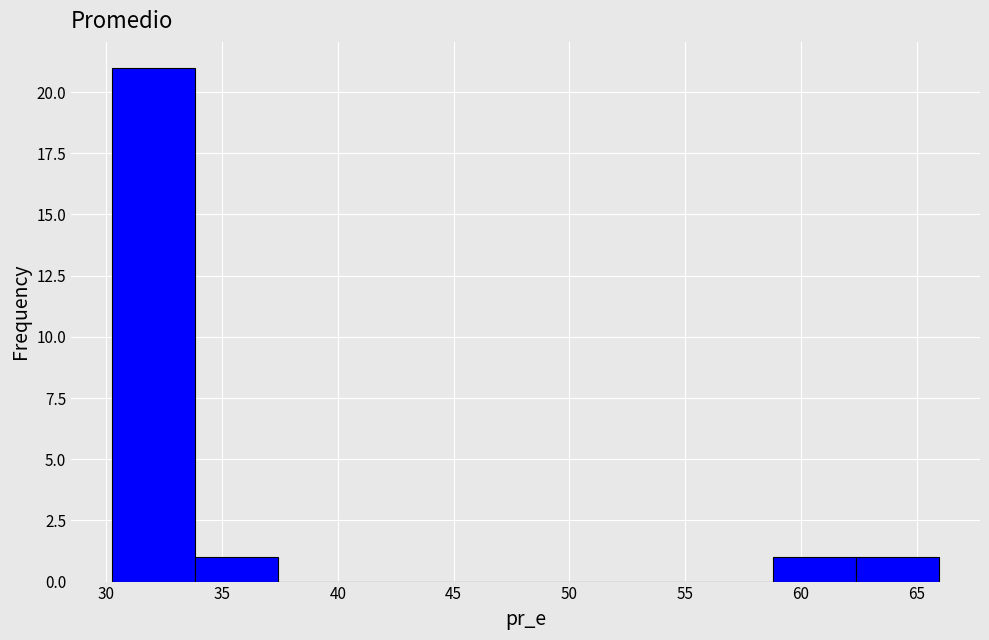

Reading left to right, transcribe this chart: for each bar, give the range it covers on the x-axis and its height. Neither the bar edges nor the heights are printed on the chart, so give them approximately, as read against the axes.

30.5 to 34.0: 21
34.0 to 37.5: 1
37.5 to 41.0: 0
41.0 to 44.5: 0
44.5 to 48.0: 0
48.0 to 51.5: 0
51.5 to 55.0: 0
55.0 to 59.0: 0
59.0 to 62.5: 1
62.5 to 66.0: 1